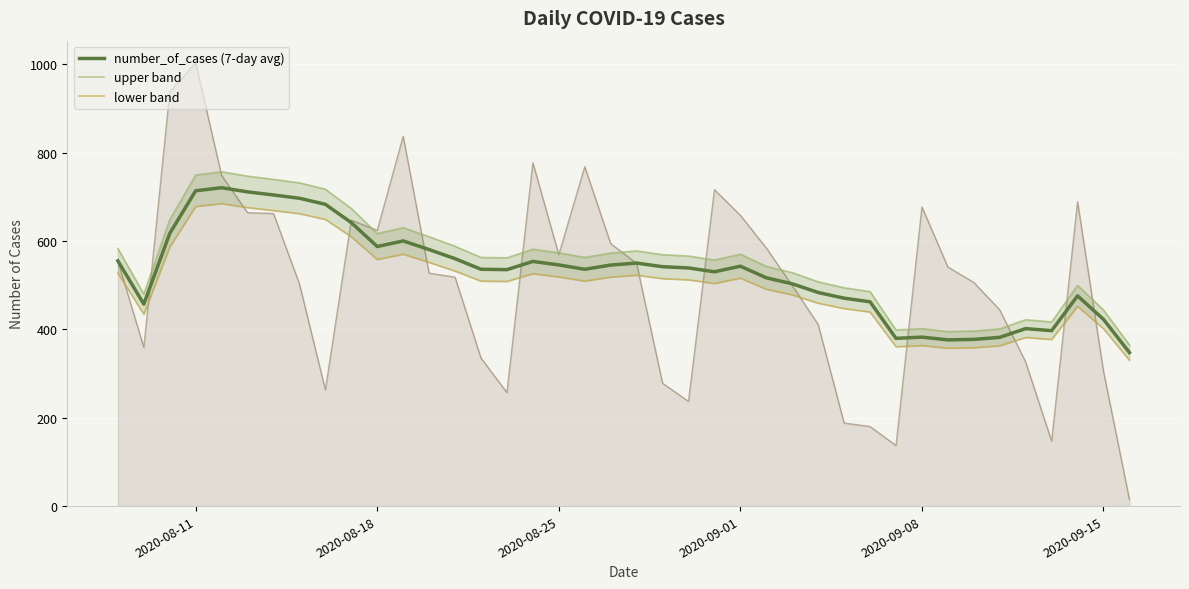

What is the difference between the maximum and minimum values in the lower band series?

354.3